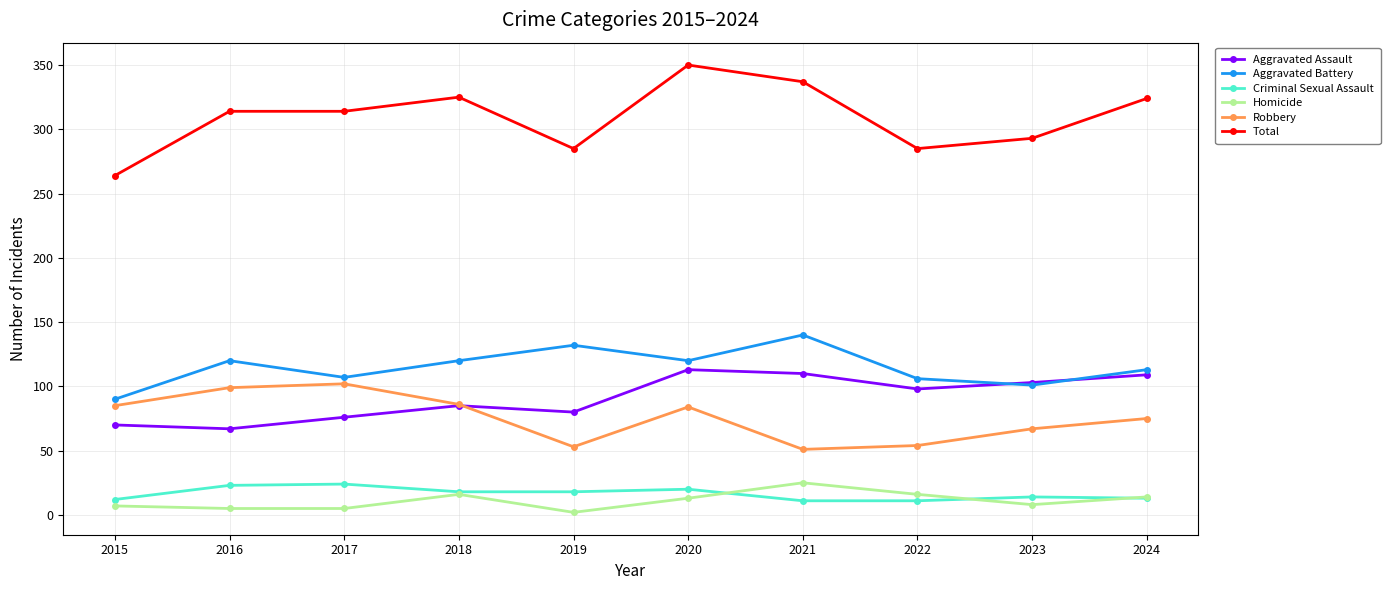

True or false: Total and Aggravated Battery cross at least once.

False